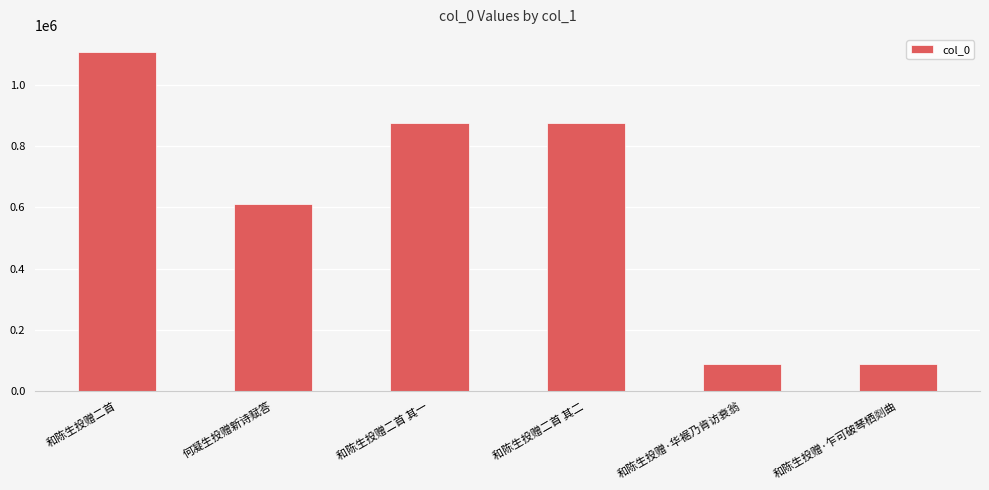

What is the difference between the values at 和陈生投赠·华裾乃肯访衰翁 and 何凝生投赠新诗赋答?

523979